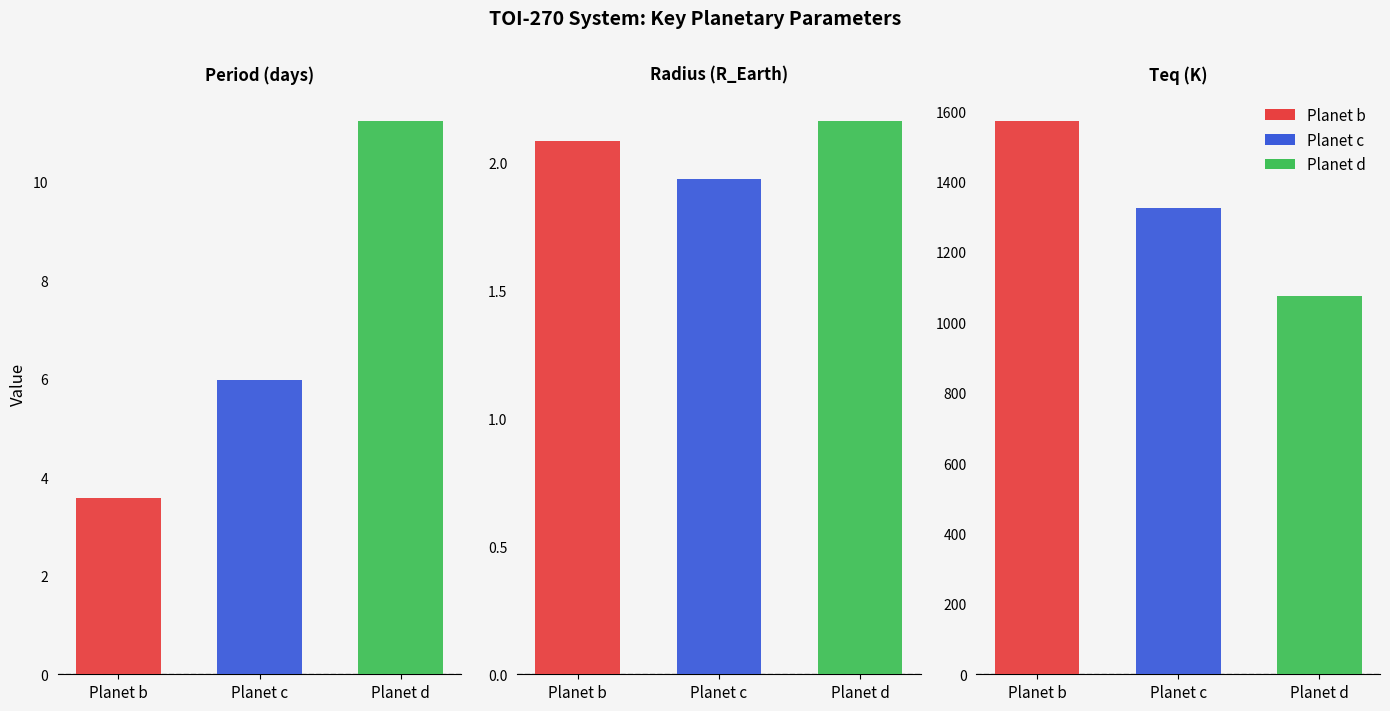

What is the total value across all series at Period (days)?

20.8